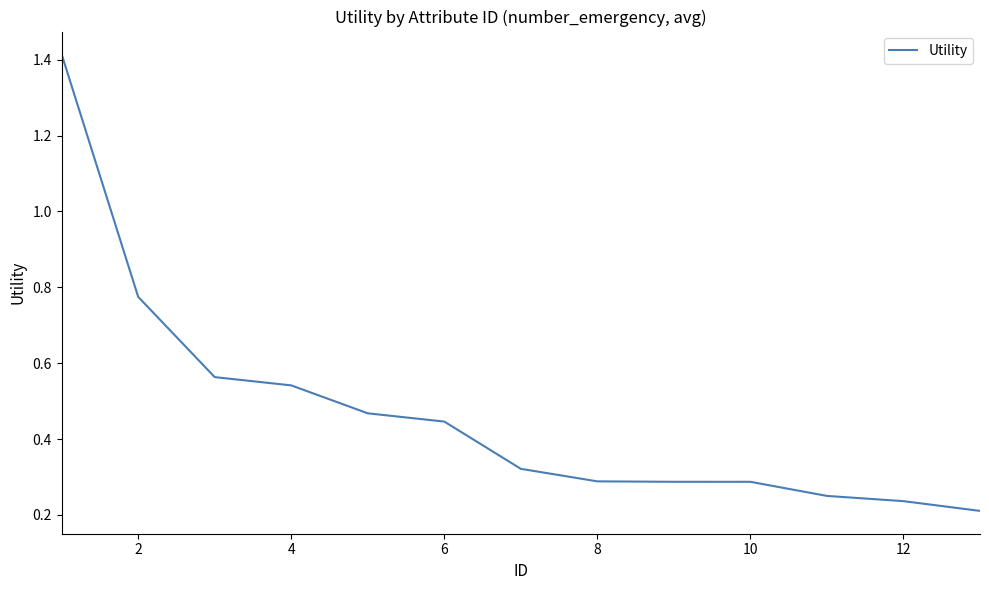

What is the difference between the maximum and minimum values?

1.2